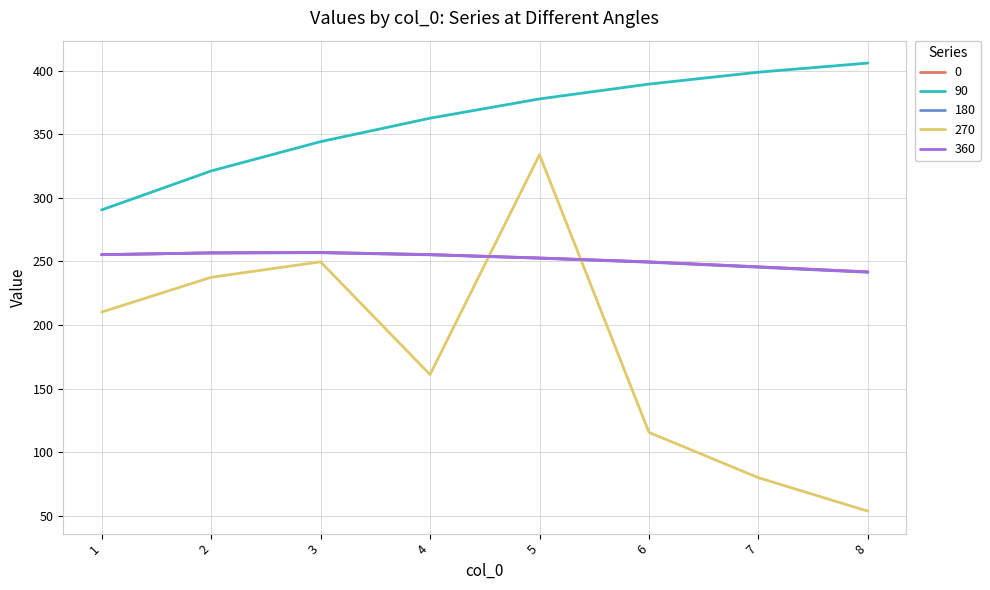

Is the value of 0 at 1 greater than the value of 180 at 4?

Yes